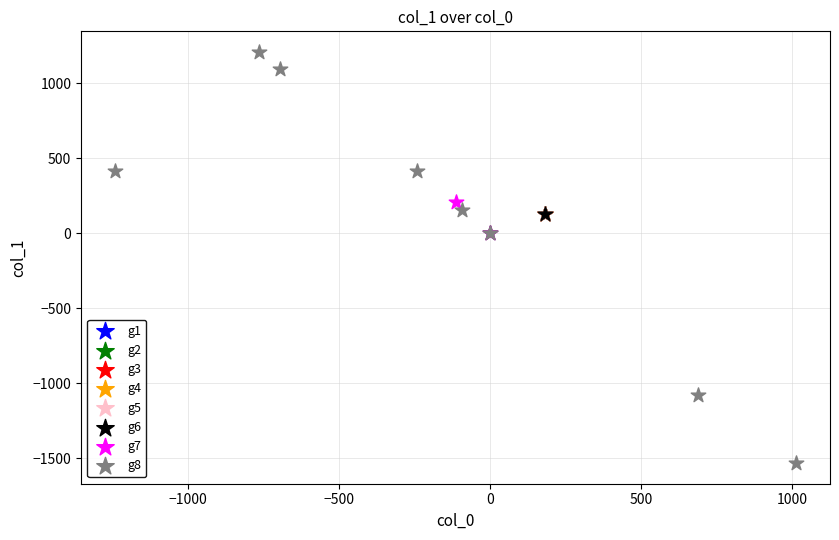

Which series reaches the minimum Y coordinate?

g8